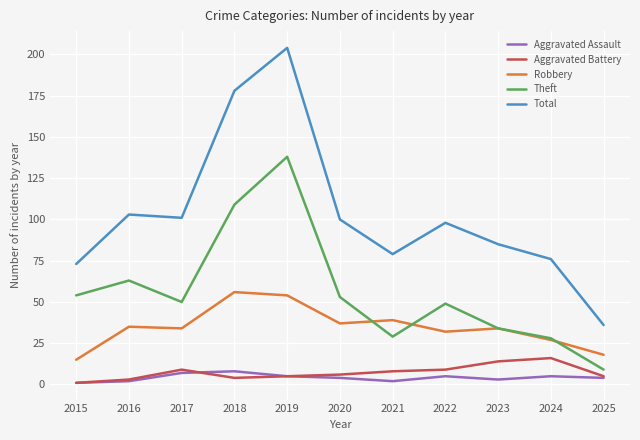

Read the Aggravated Assault value at 2019.

5